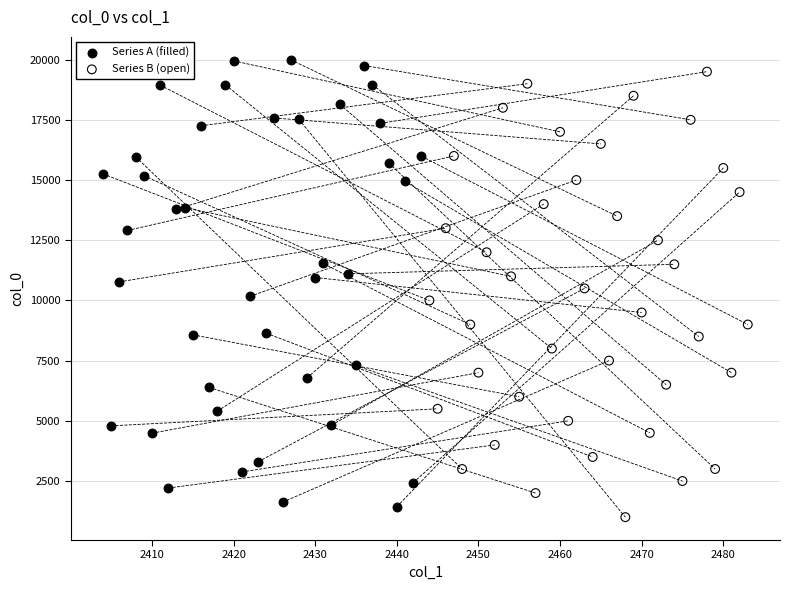

Which series contains the highest Y value?

Series A (filled)